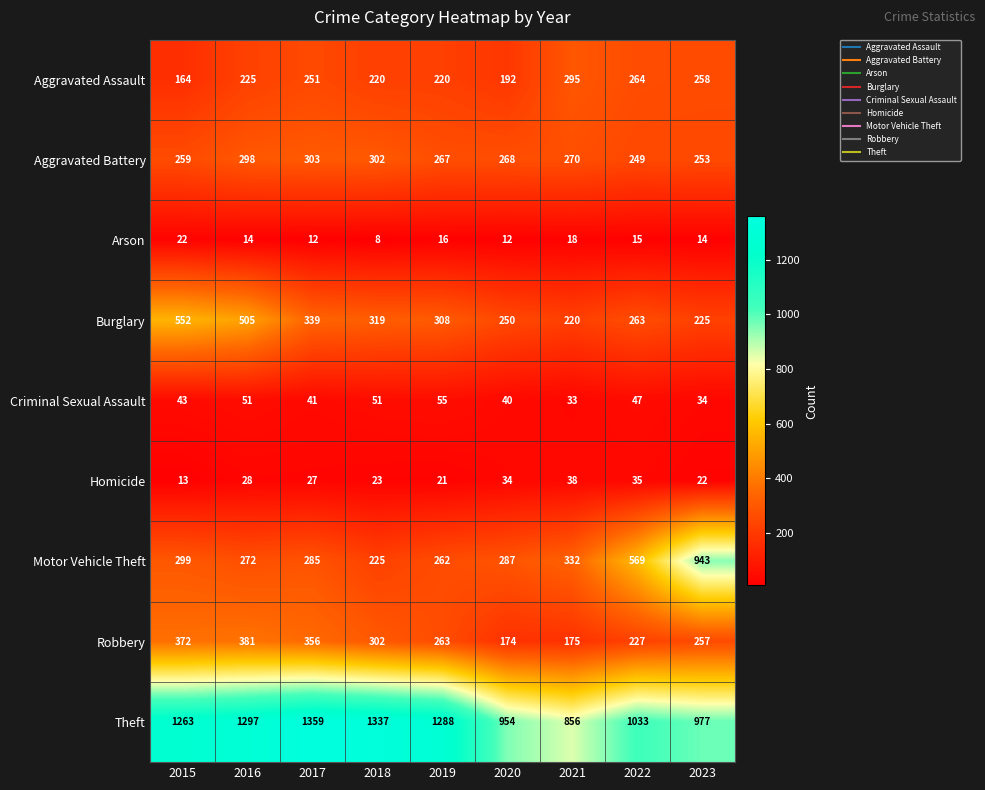

How many series are shown in this chart?

9